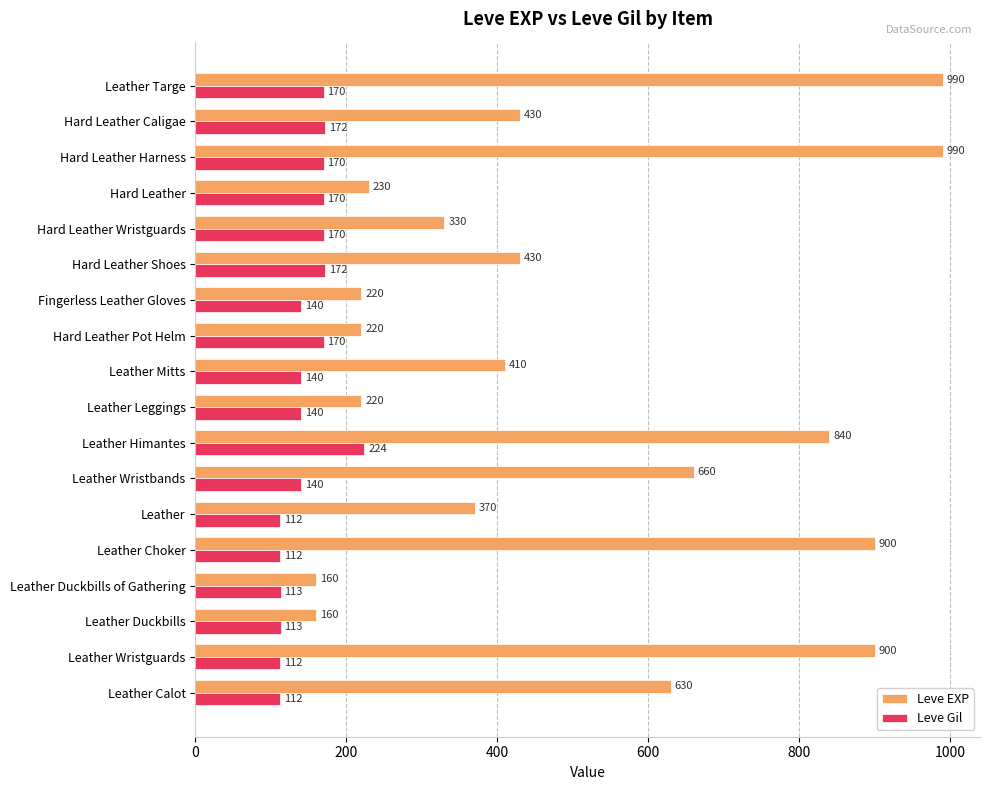

What is the difference between the maximum and minimum values in the Leve Gil series?

112